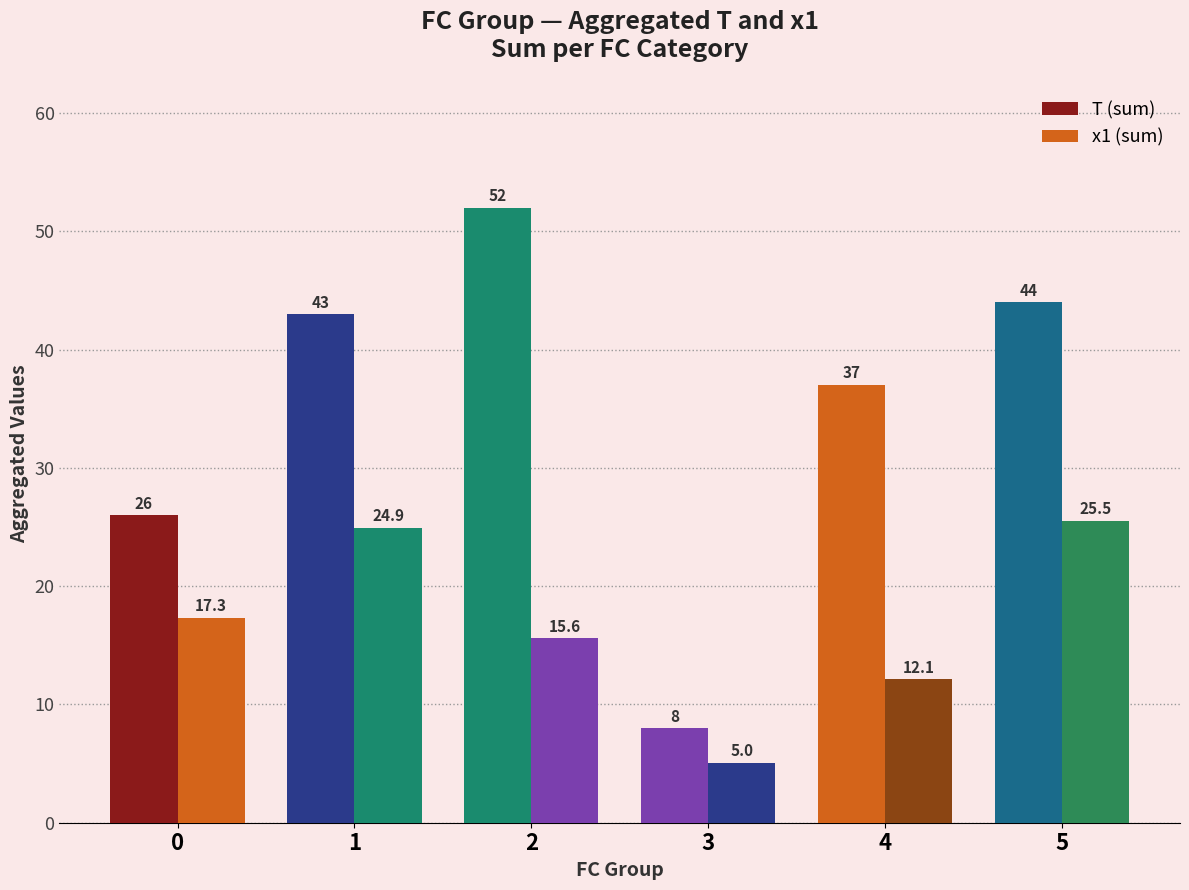

What is the maximum value shown in the chart?

52.0